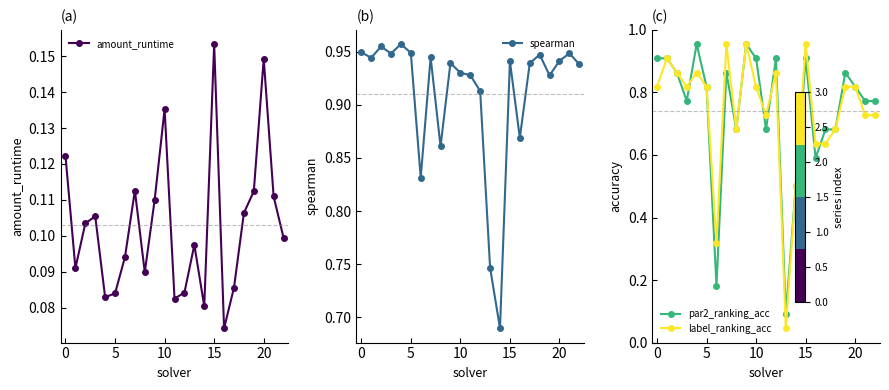

At which label is par2_ranking_acc closest to 0?

13